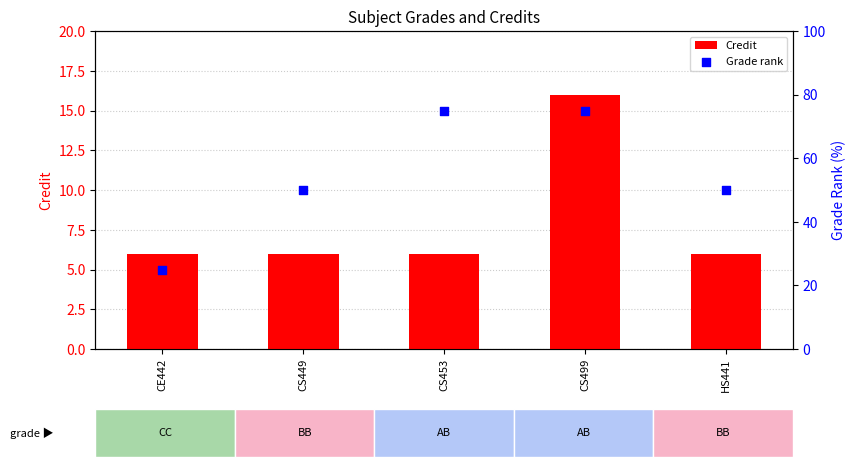

Which series reaches the maximum Y coordinate?

Grade rank